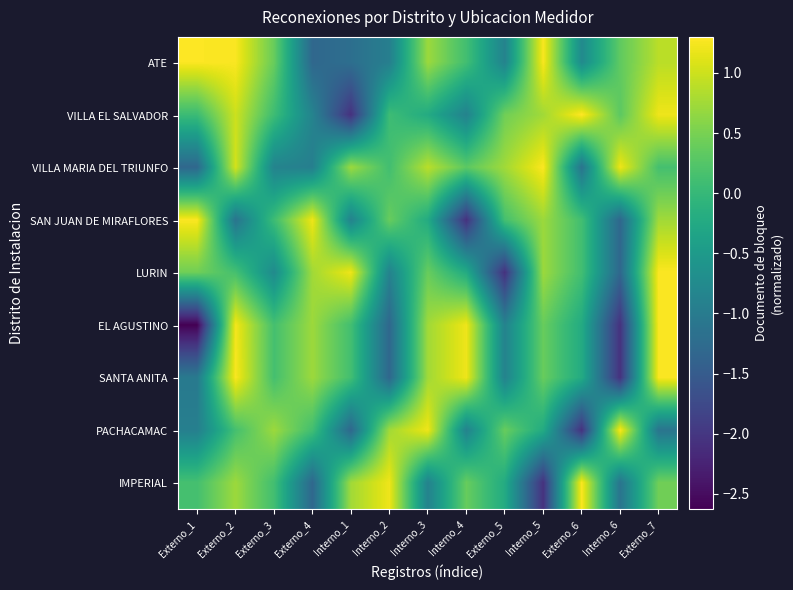

Reading left to right, extract all data points from this chart.

ATE: Externo_1=1.3	Externo_2=1.3	Externo_3=0.4	Externo_4=-1.3	Interno_1=-1.2	Interno_2=-0.9	Interno_3=0.7	Interno_4=0.1	Externo_5=-0.9	Interno_5=1.3	Externo_6=-0.7	Interno_6=0.3	Externo_7=0.9
VILLA EL SALVADOR: Externo_1=0.1	Externo_2=1.0	Externo_3=0.1	Externo_4=-0.9	Interno_1=-2.1	Interno_2=0.1	Interno_3=-0.2	Interno_4=-0.9	Externo_5=0.4	Interno_5=0.7	Externo_6=1.3	Interno_6=0.3	Externo_7=1.2
VILLA MARIA DEL TRIUNFO: Externo_1=-1.3	Externo_2=1.0	Externo_3=-0.9	Externo_4=-0.9	Interno_1=0.7	Interno_2=0.1	Interno_3=0.9	Interno_4=0.3	Externo_5=0.7	Interno_5=1.3	Externo_6=-1.1	Interno_6=1.2	Externo_7=0.1
SAN JUAN DE MIRAFLORES: Externo_1=1.3	Externo_2=-1.1	Externo_3=0.1	Externo_4=1.2	Interno_1=-0.9	Interno_2=0.4	Interno_3=-0.2	Interno_4=-2.1	Externo_5=0.1	Interno_5=0.7	Externo_6=0.1	Interno_6=-1.3	Externo_7=0.7
LURIN: Externo_1=0.4	Externo_2=0.1	Externo_3=-0.7	Externo_4=0.7	Interno_1=1.2	Interno_2=-0.9	Interno_3=0.4	Interno_4=-0.2	Externo_5=-2.1	Interno_5=0.7	Externo_6=0.1	Interno_6=-1.3	Externo_7=1.3
EL AGUSTINO: Externo_1=-2.6	Externo_2=1.2	Externo_3=0.1	Externo_4=0.7	Interno_1=0.1	Interno_2=-1.3	Interno_3=0.7	Interno_4=1.2	Externo_5=-0.9	Interno_5=0.4	Externo_6=-0.2	Interno_6=-2.1	Externo_7=1.3
SANTA ANITA: Externo_1=-1.0	Externo_2=1.3	Externo_3=0.1	Externo_4=0.7	Interno_1=0.1	Interno_2=-1.3	Interno_3=0.7	Interno_4=1.2	Externo_5=-0.9	Interno_5=0.4	Externo_6=-0.2	Interno_6=-2.1	Externo_7=1.3
PACHACAMAC: Externo_1=-0.9	Externo_2=0.1	Externo_3=0.7	Externo_4=0.1	Interno_1=-1.3	Interno_2=0.7	Interno_3=1.2	Interno_4=-0.9	Externo_5=0.4	Interno_5=-0.2	Externo_6=-2.1	Interno_6=1.3	Externo_7=-1.1
IMPERIAL: Externo_1=0.1	Externo_2=0.7	Externo_3=0.1	Externo_4=-1.3	Interno_1=0.7	Interno_2=1.2	Interno_3=-0.9	Interno_4=0.4	Externo_5=-0.2	Interno_5=-2.1	Externo_6=1.3	Interno_6=-1.1	Externo_7=0.4